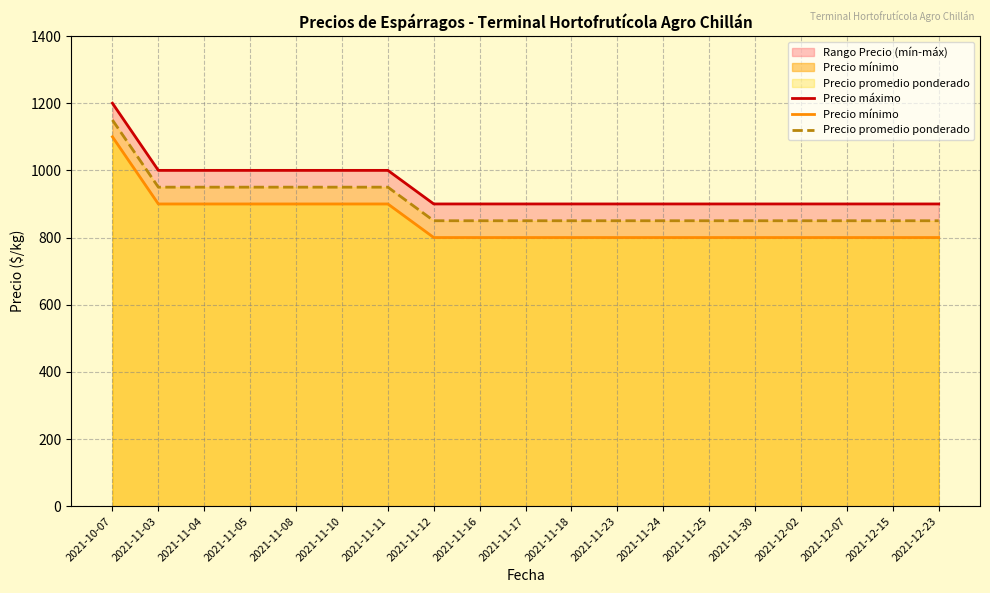

The value of Precio mínimo at 2021-11-17 is 1347. True or false?

False